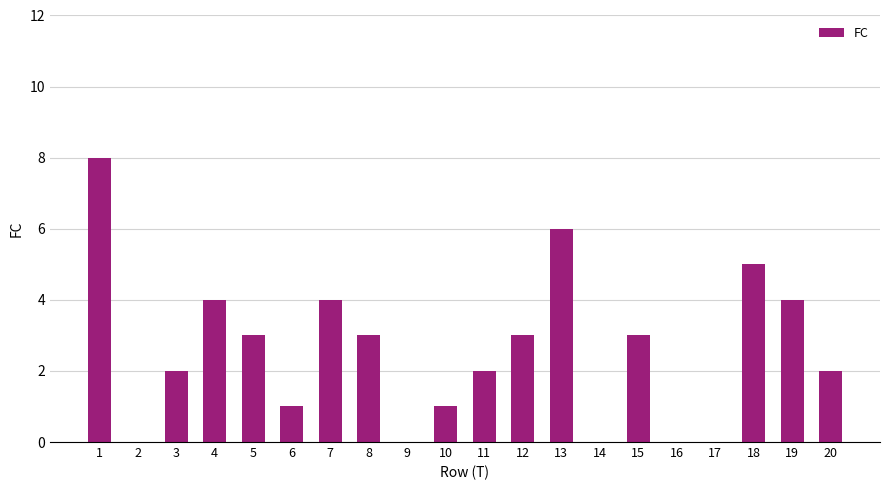

At which label does the data first exceed 3?

1